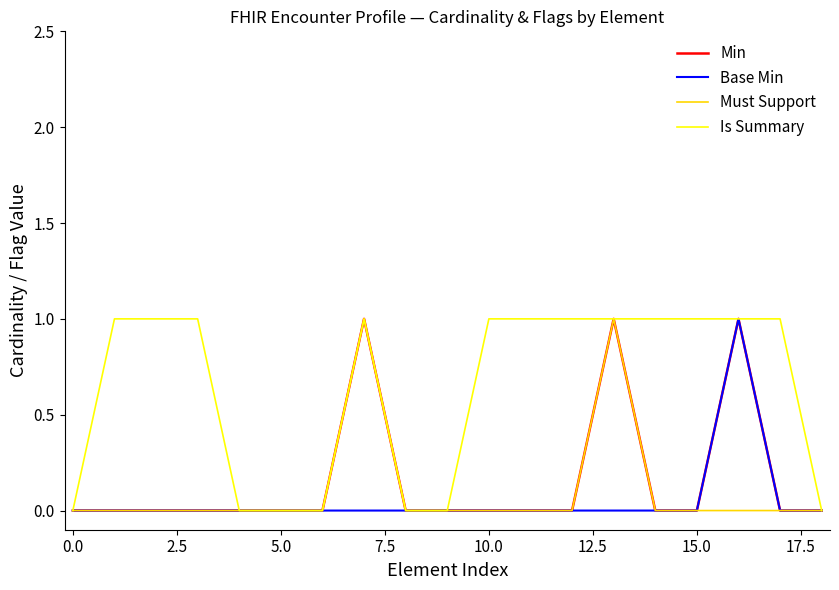

What is the average value of the Is Summary series?

1